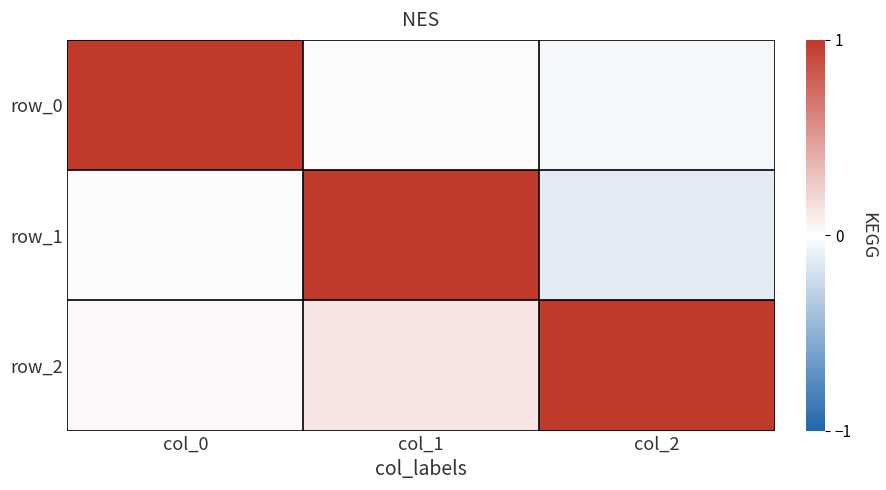

What is the total value across all series at col_0?

1.0